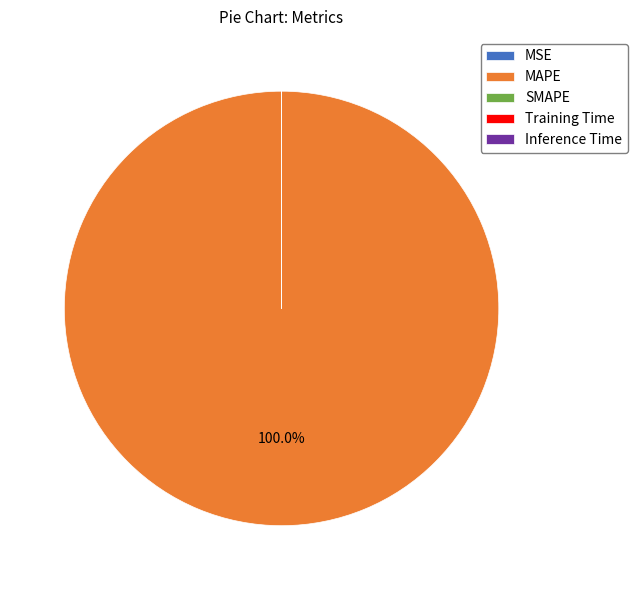

Which slice represents more than half of the pie?

MAPE